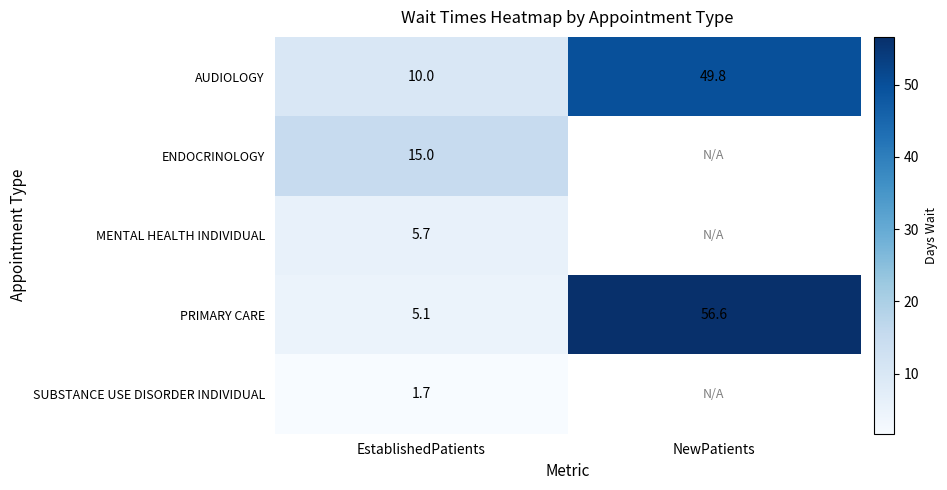

At how many categories does at least one series exceed 14?

2